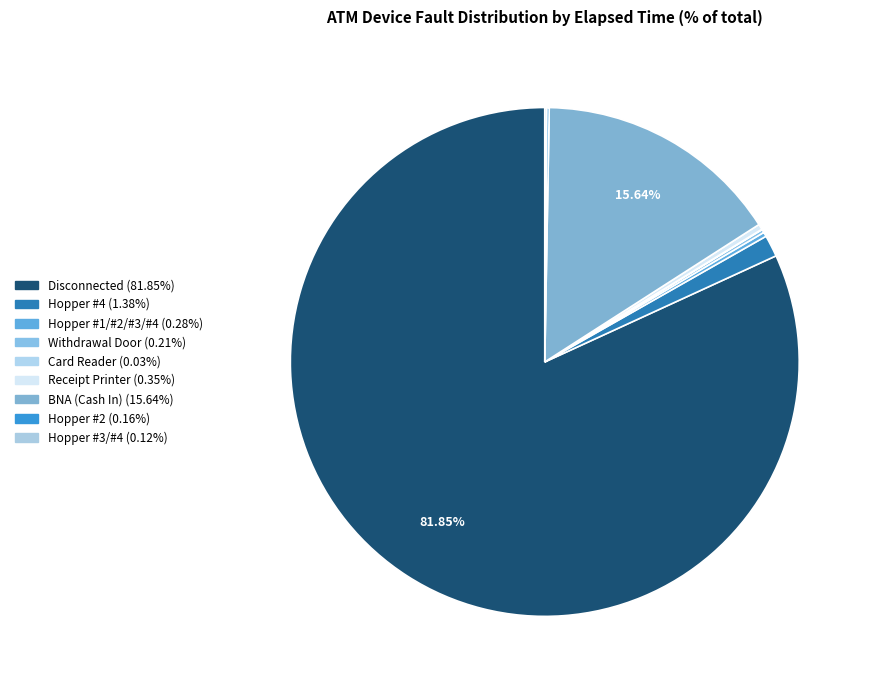

Which category has the smallest portion of the pie?

Card Reader